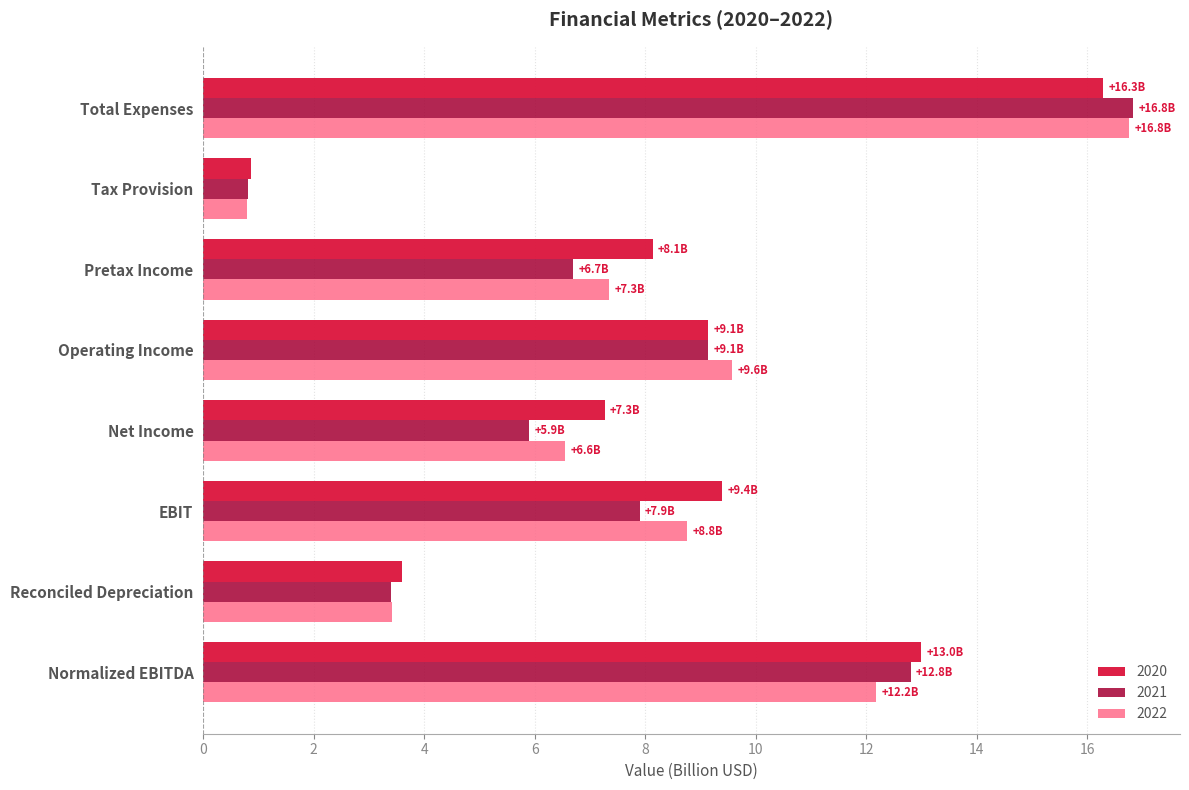

Count the number of data series in this chart.

3